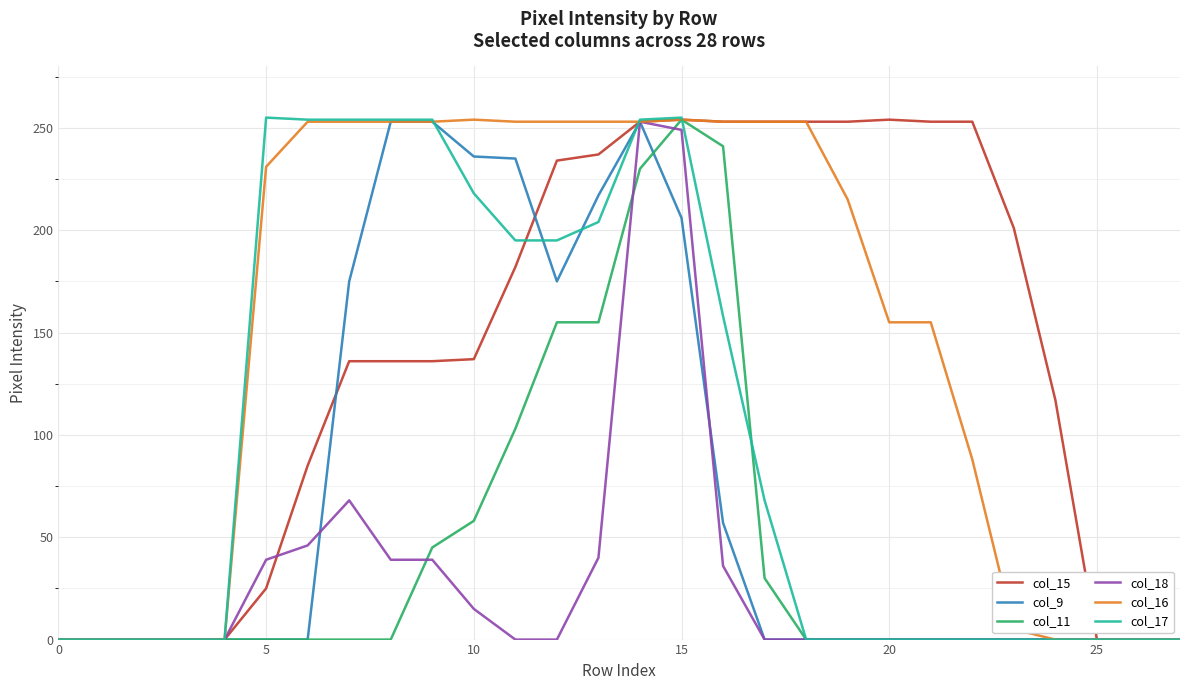

What is the greatest value displayed?

255